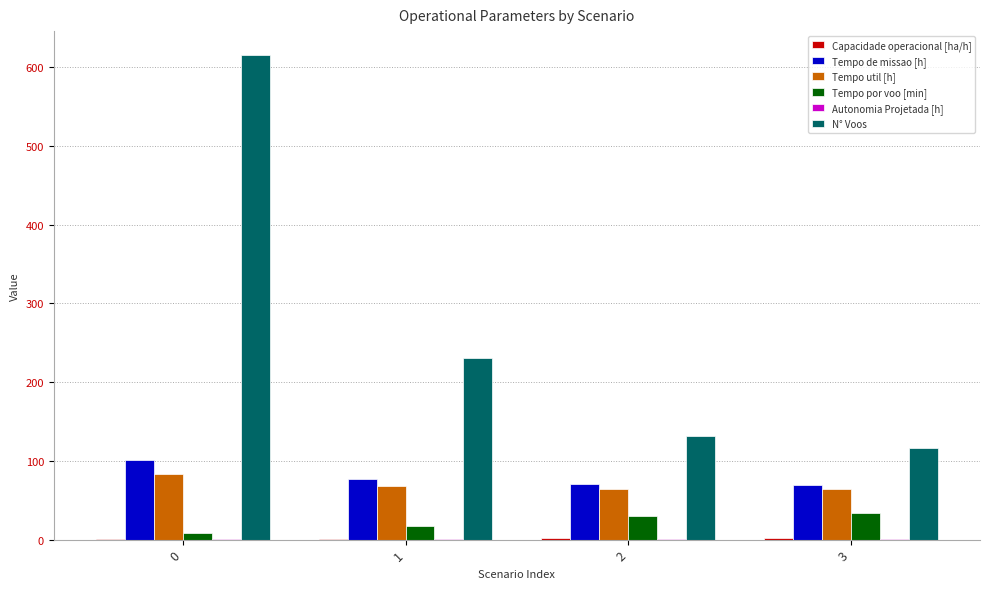

What is the maximum value for Tempo util [h]?

83.8